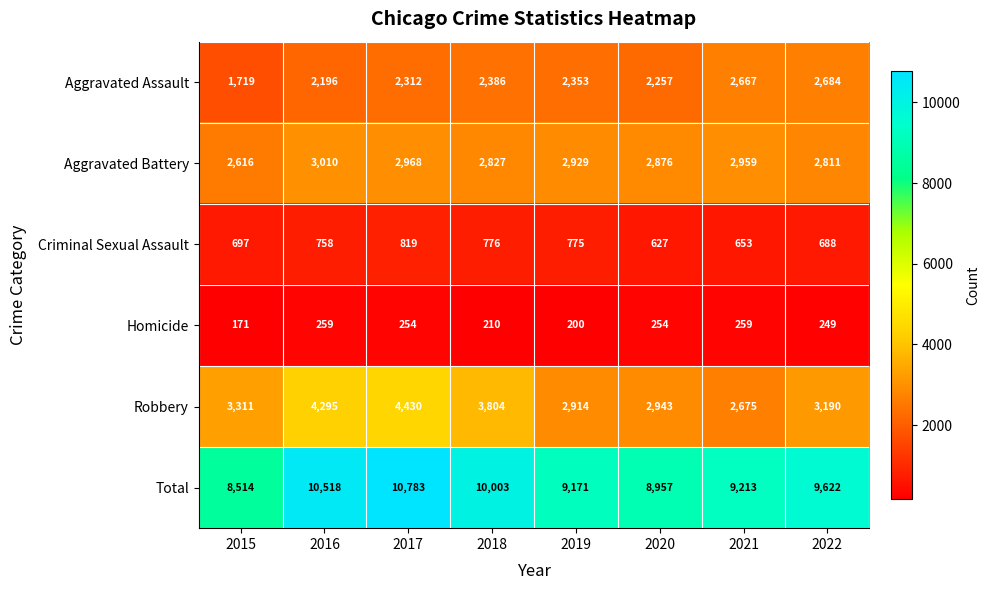

Where is Aggravated Assault nearest to the value 2201?

2016